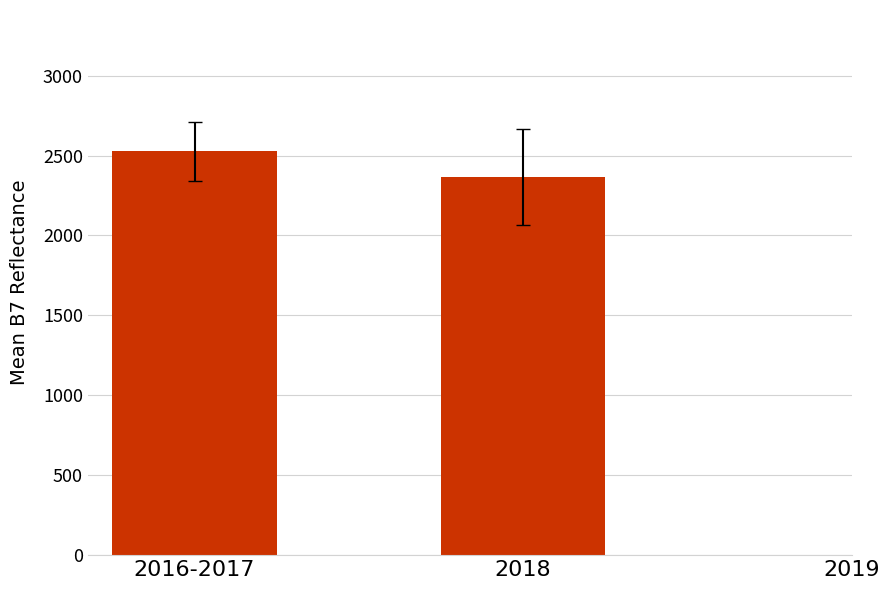

At which label is the value closest to 2445?

2018